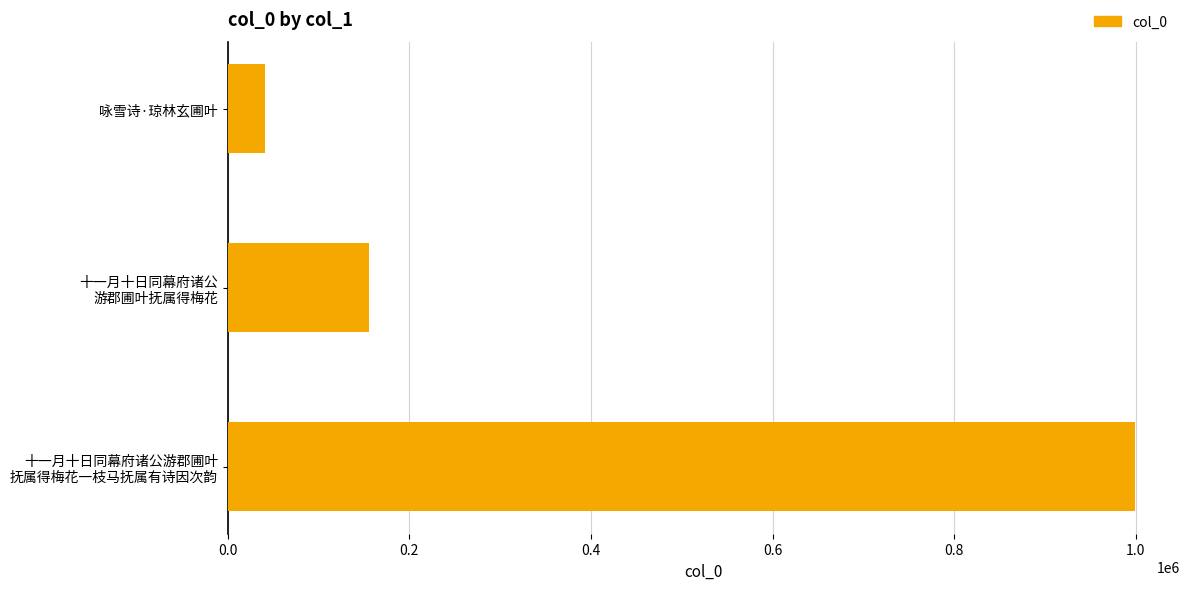

List the labels in order of value, largest first.

十一月十日同幕府诸公游郡圃叶
抚属得梅花一枝马抚属有诗因次韵, 十一月十日同幕府诸公
游郡圃叶抚属得梅花, 咏雪诗·琼林玄圃叶